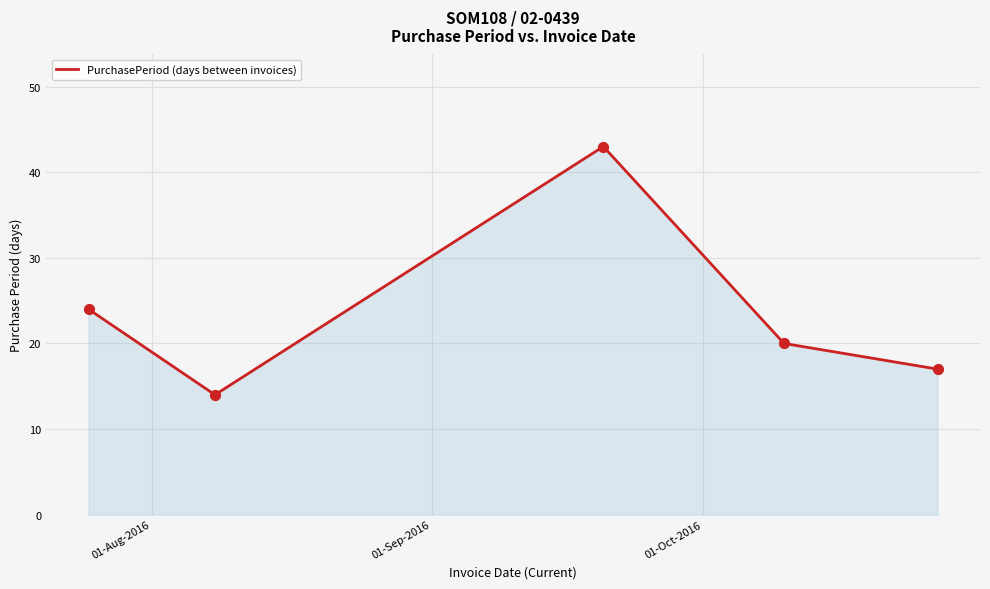

How many interior local peaks (higher than both neighbors) does the data have?

1